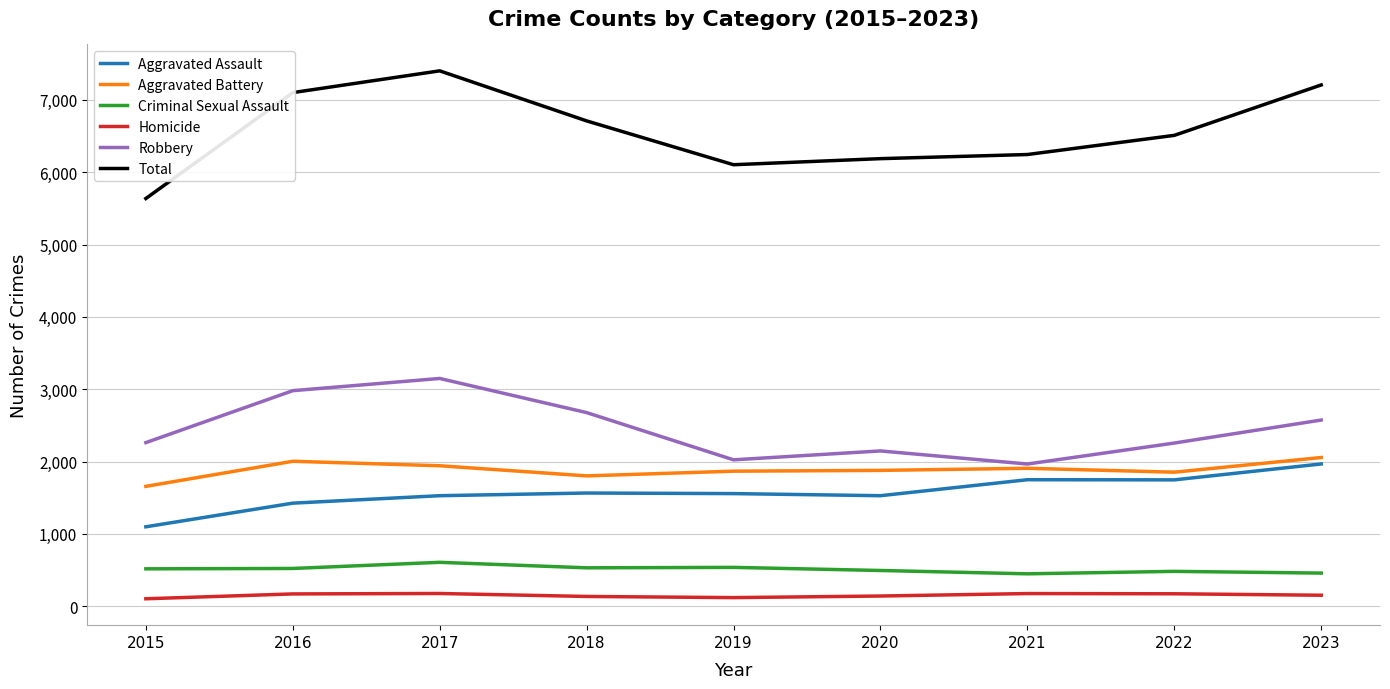

What is the spread (max minus min) of values at 2019?

5985